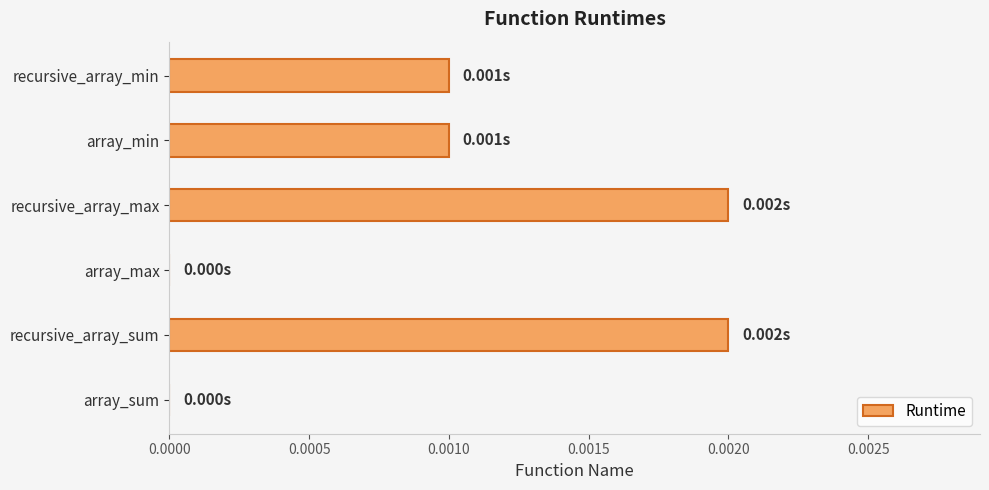

Between array_sum and recursive_array_sum, which is larger?

recursive_array_sum